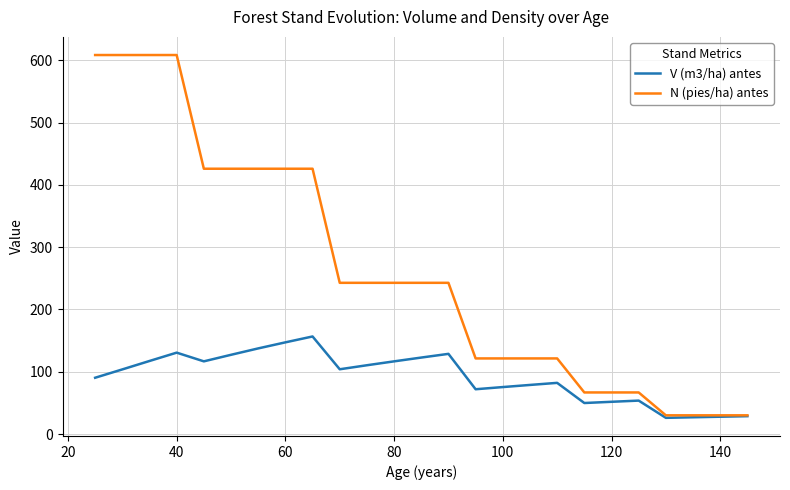

What is the difference between the maximum and minimum values in the N (pies/ha) antes series?

578.3